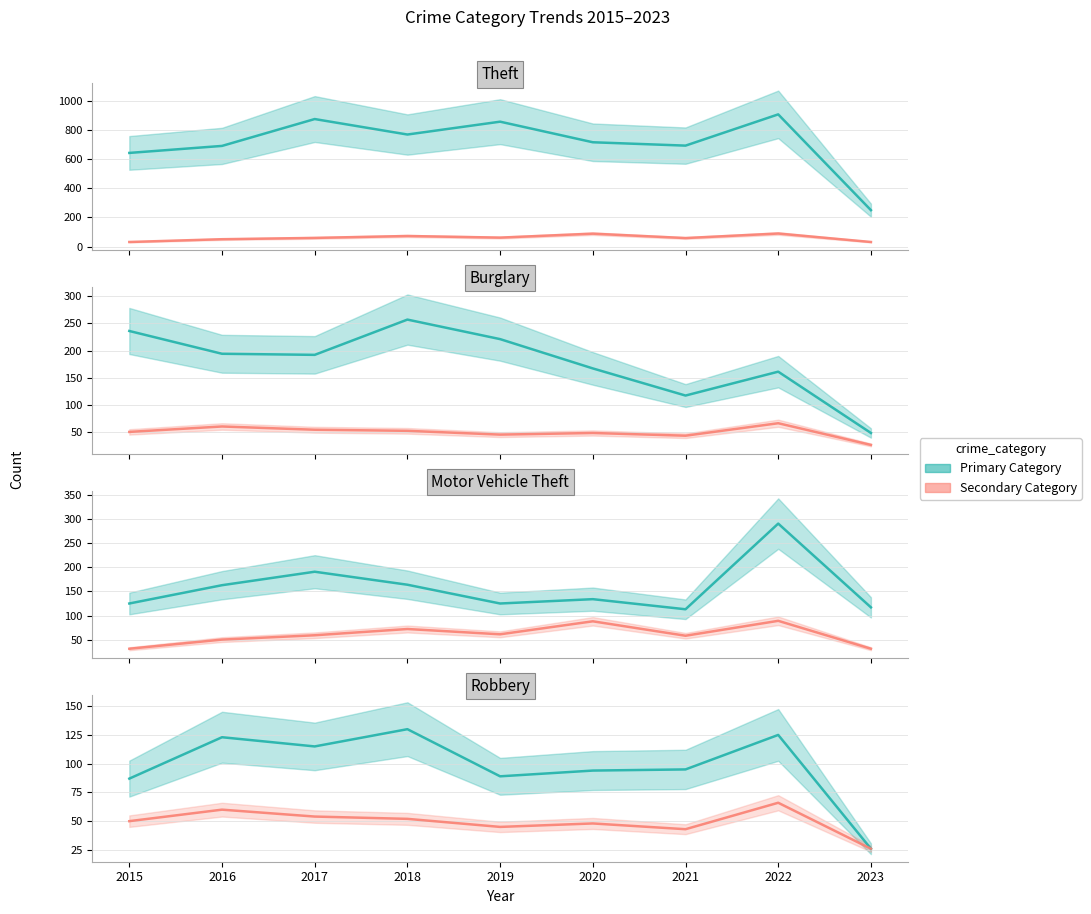

Between 2020 and 2023, which is larger?

2020